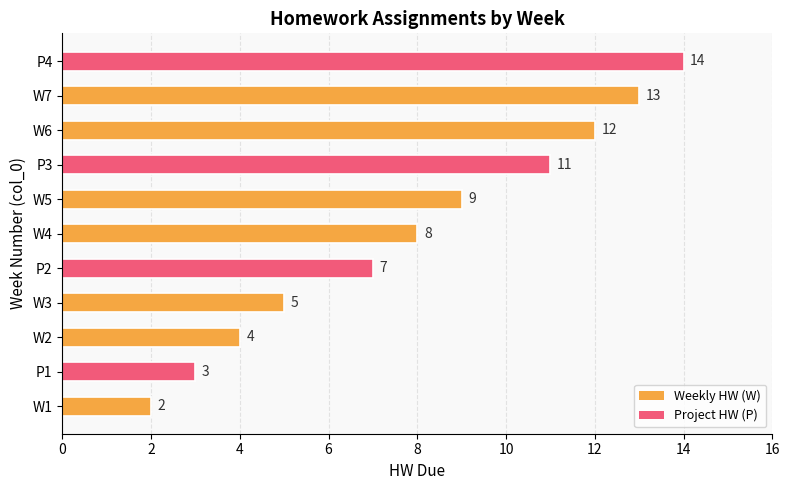

How many bars are there in total?

11